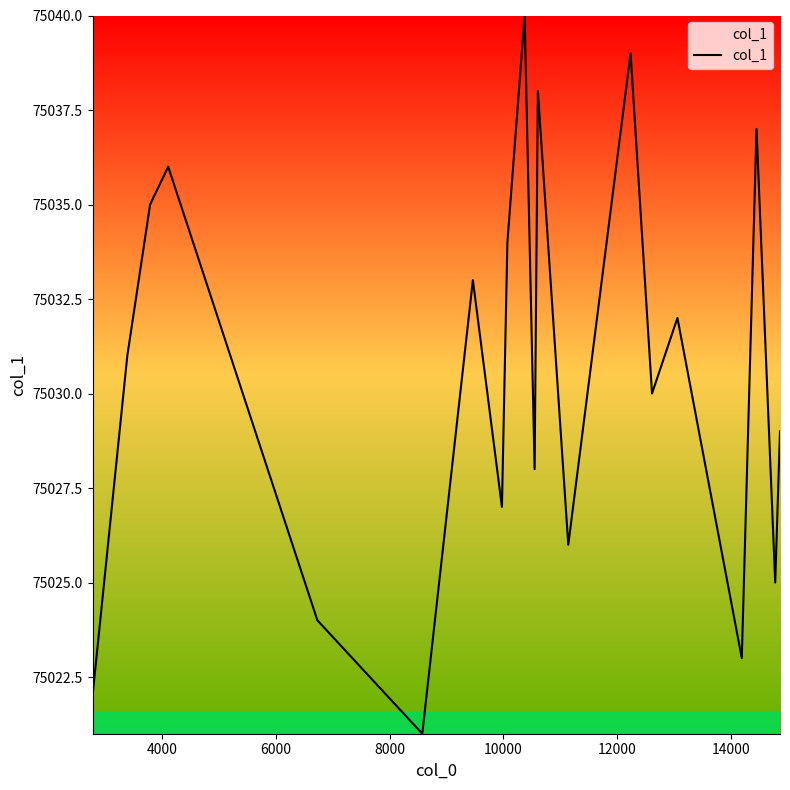

What is the difference between the maximum and minimum values?

19